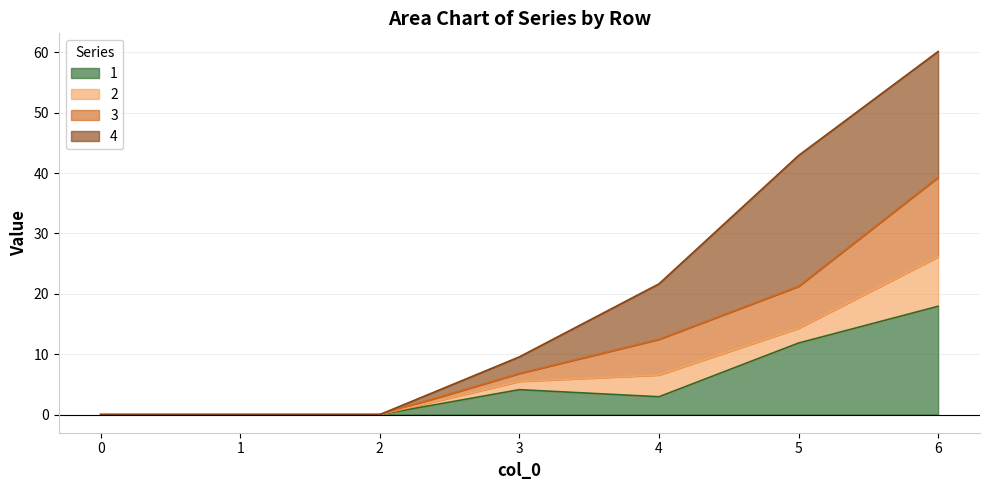

List the labels in order of 1 value, largest first.

6, 5, 3, 4, 0, 1, 2